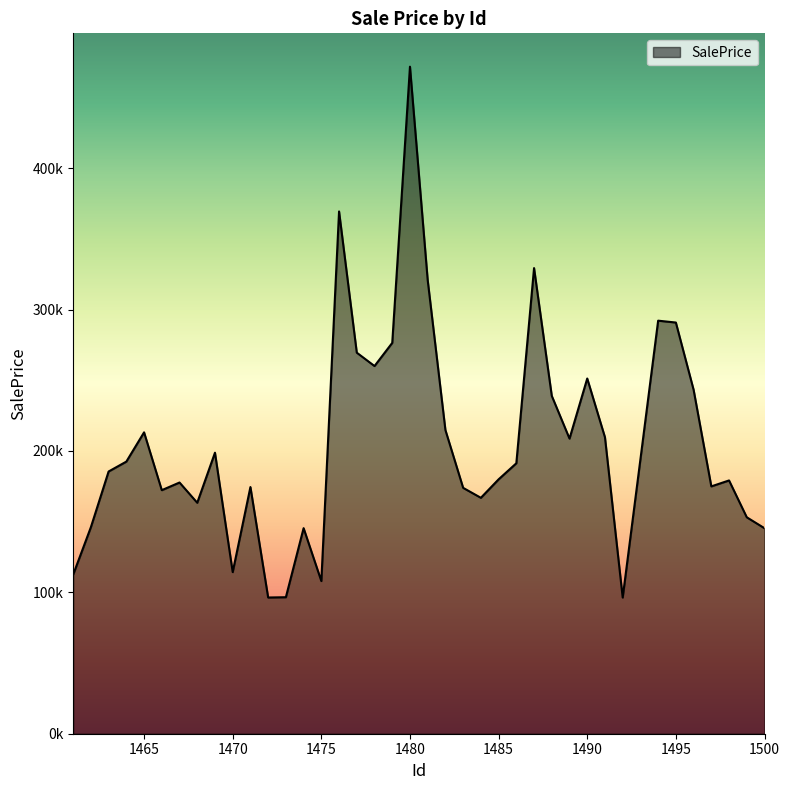

What is the minimum value shown in the chart?

96313.0